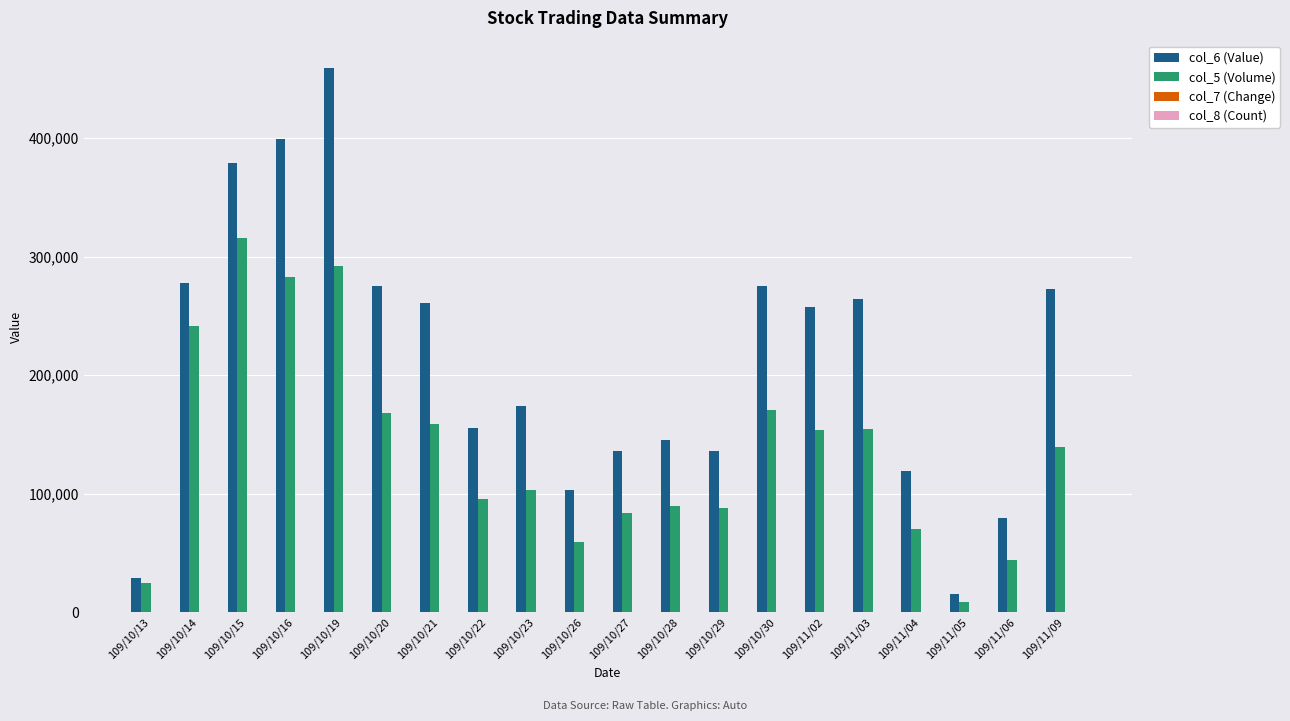

Which series has the largest total across all categories?

col_6 (Value)